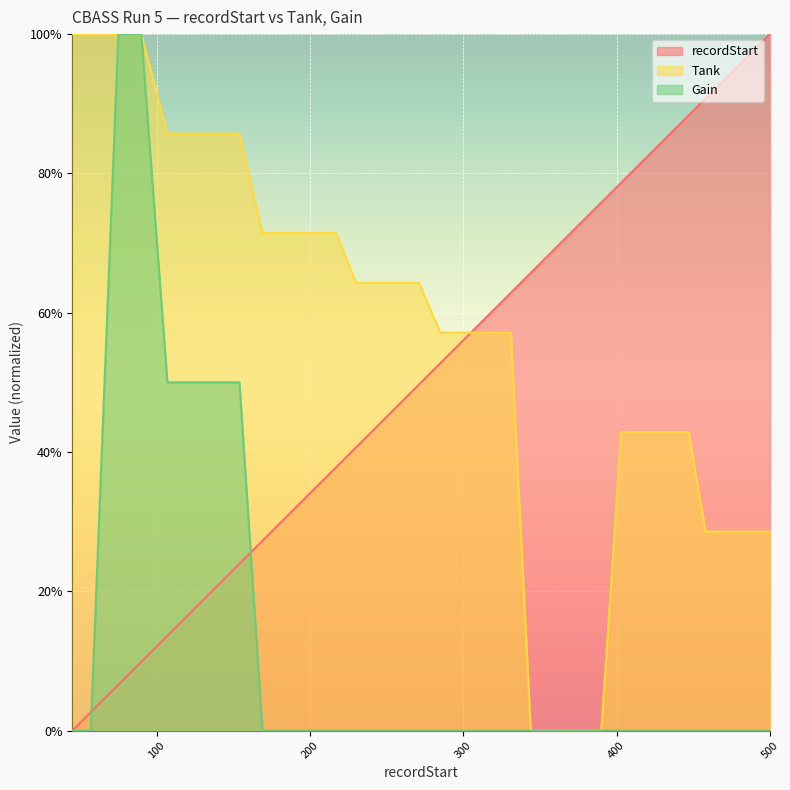

Which series has the widest spread of values?

recordStart